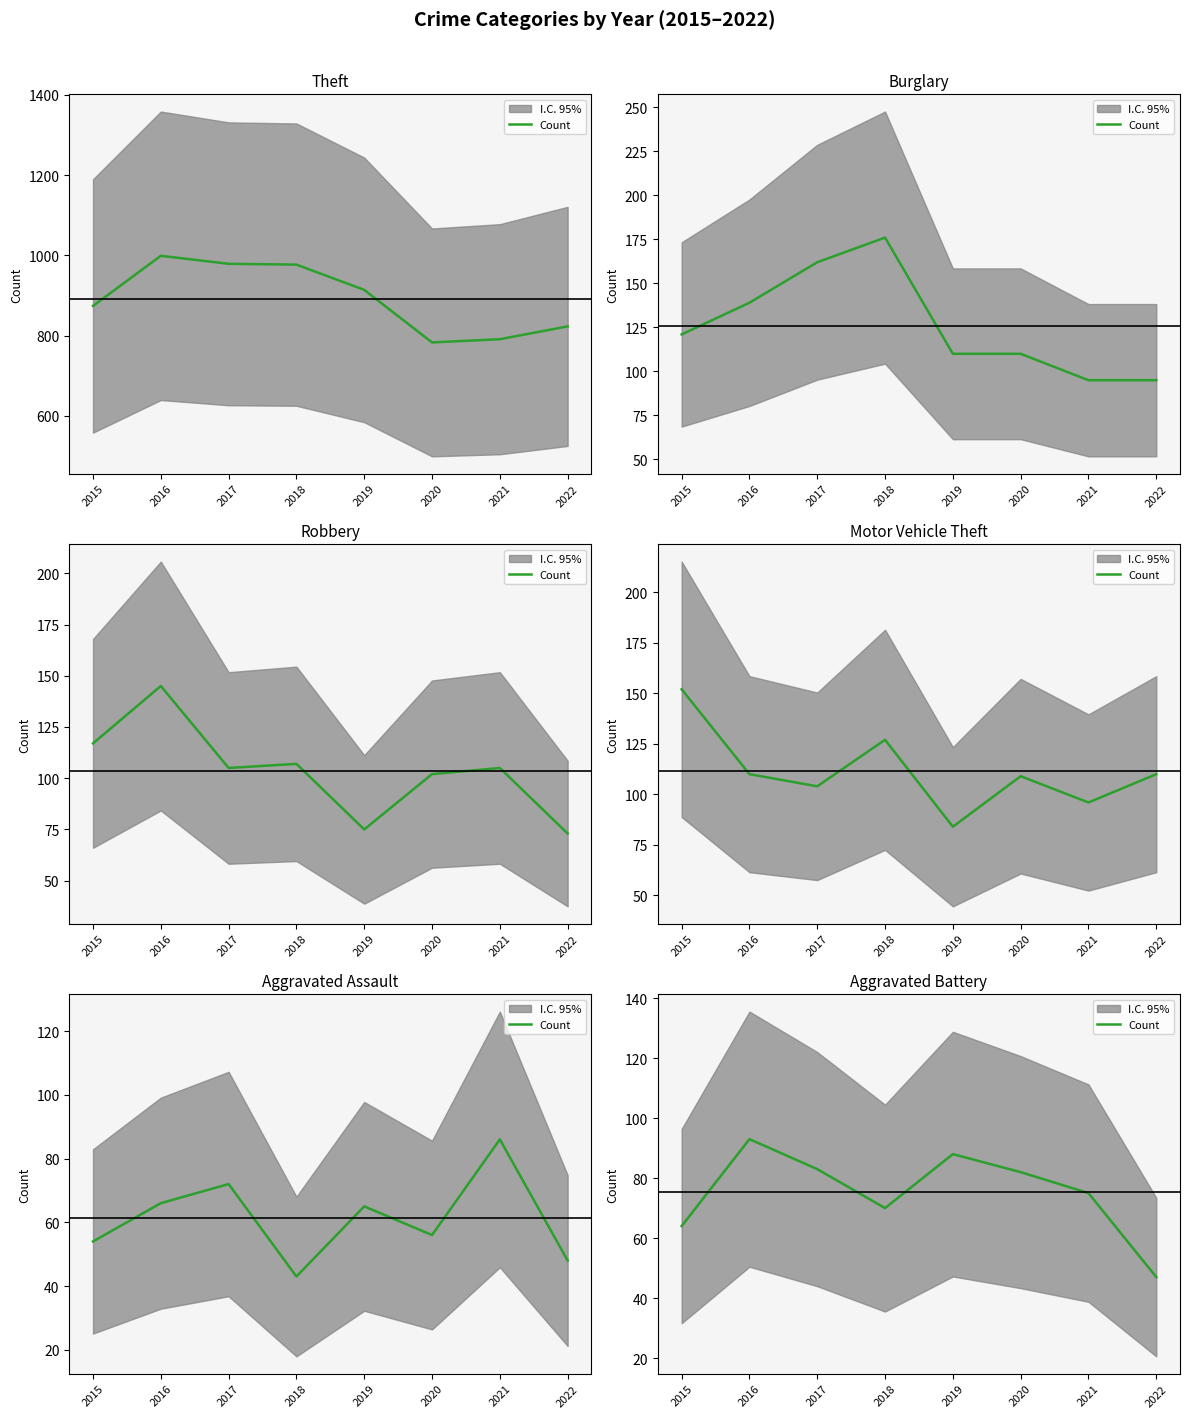

Is it true that the value at 2015 is 114?

False